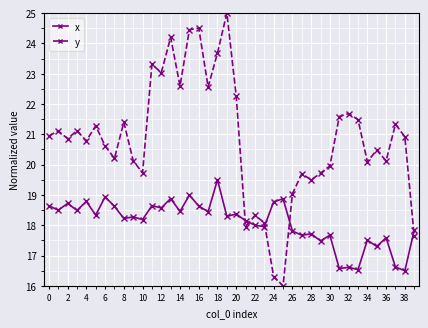

What is the greatest value displayed?

25.0